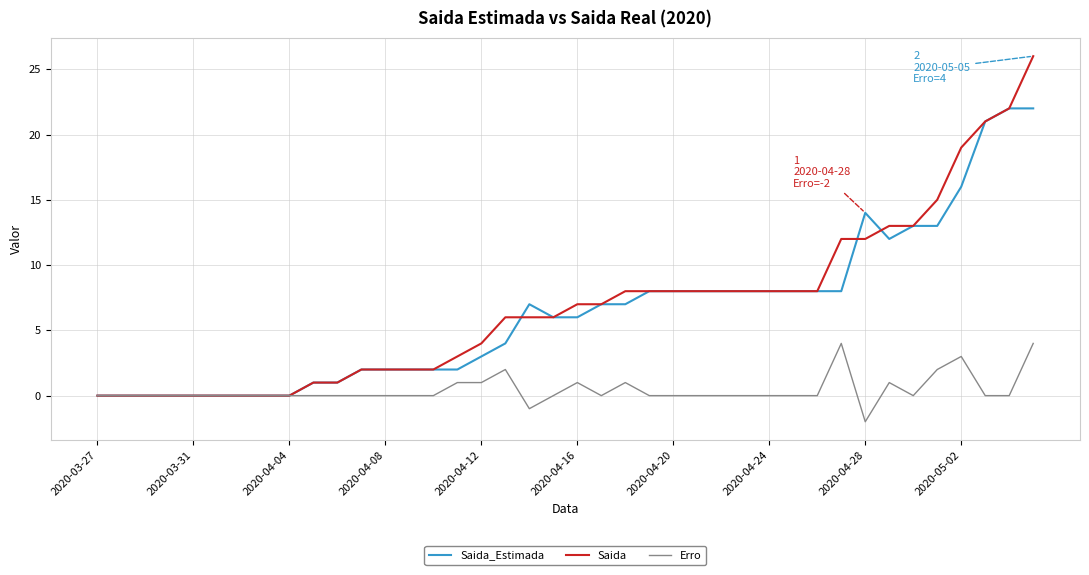

Rank the series by their maximum value, from lowest to highest.

Erro, Saida_Estimada, Saida